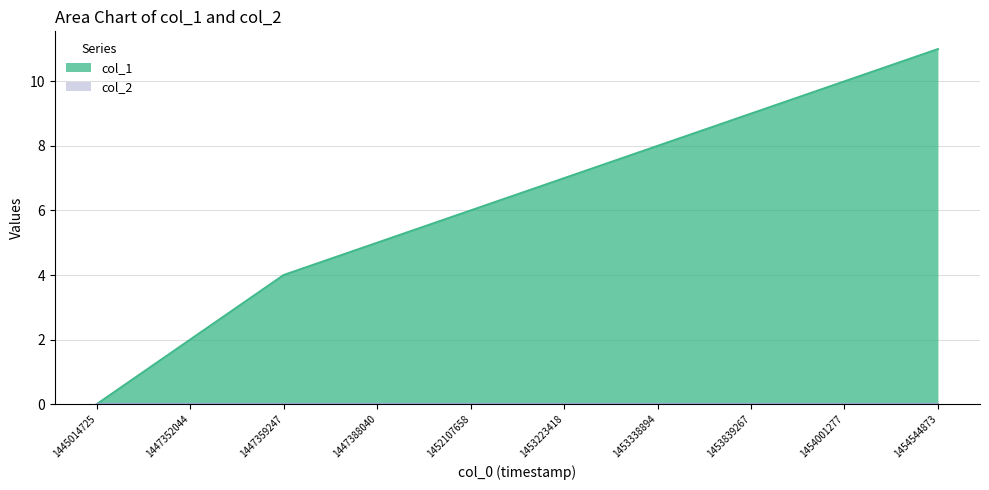

How many positive values are there?

9